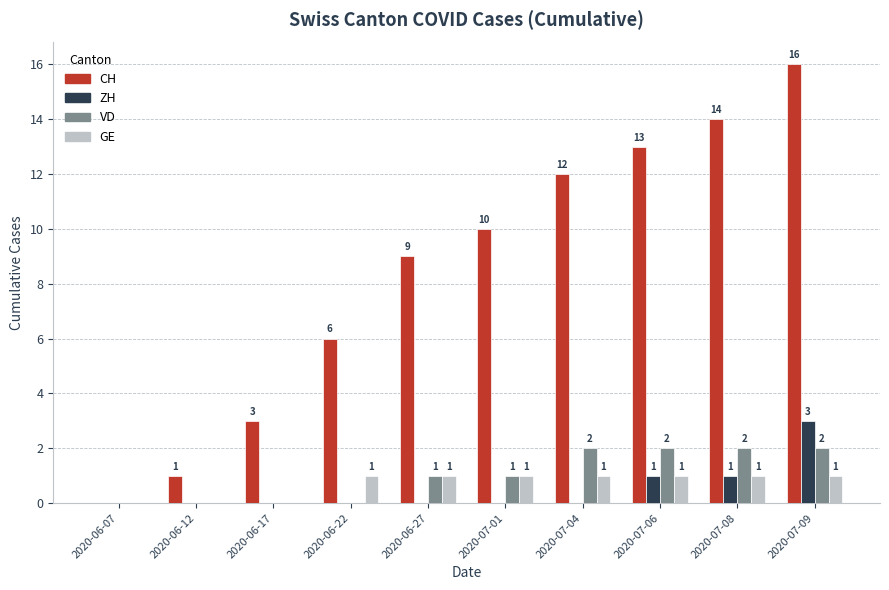

What is the maximum value for CH?

16